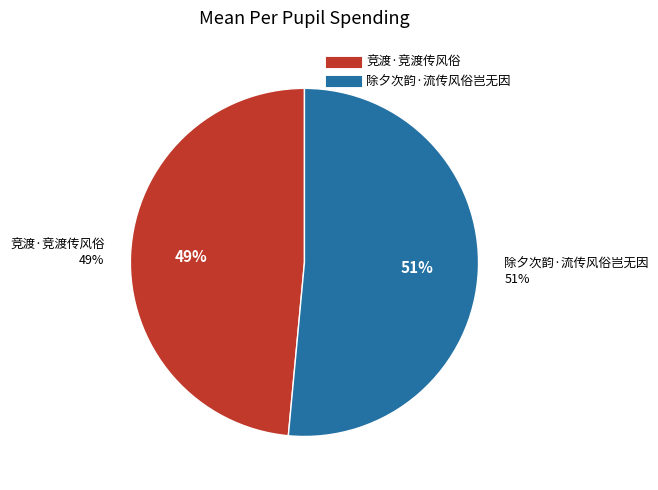

Which slice represents more than half of the pie?

除夕次韵·流传风俗岂无因